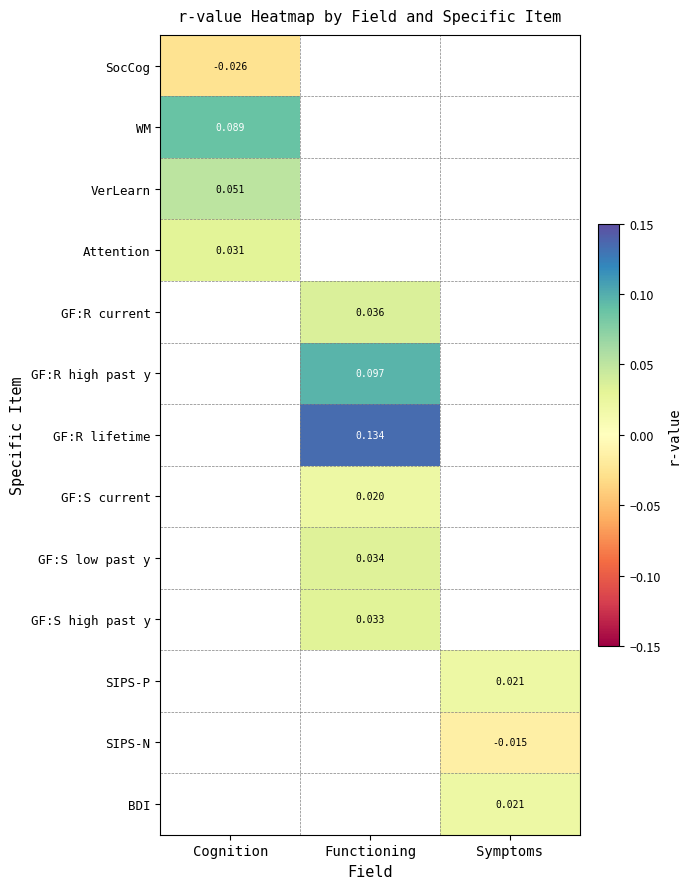

Which category has the lowest value in the GF:R current series?

Cognition